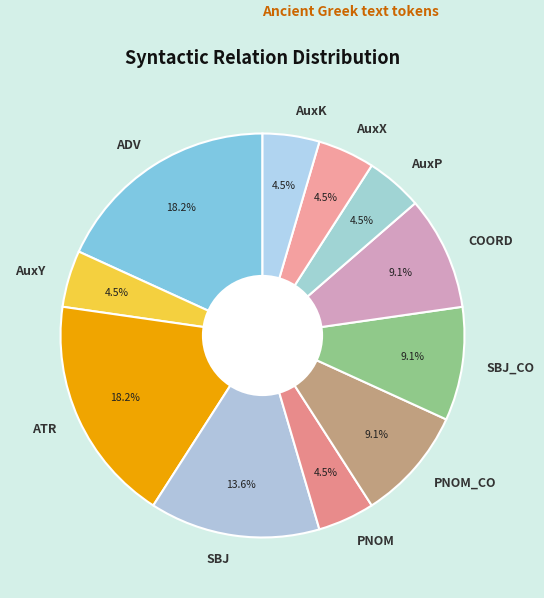

Is there any slice that represents more than half of the pie?

No